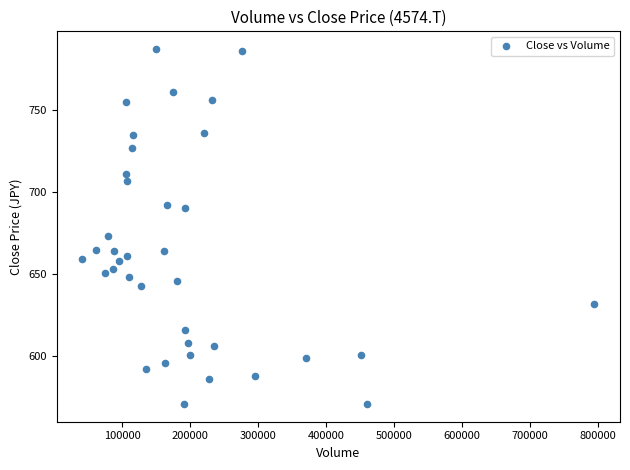

What is the range of X values (max minus min)?

752800